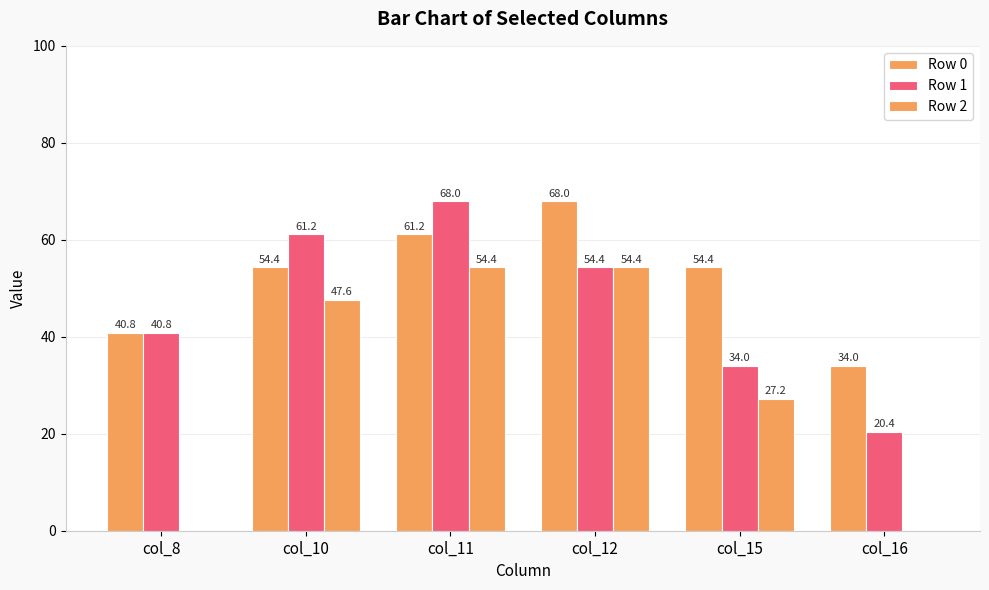

Is it true that Row 1 equals 13.8 at col_12?

False